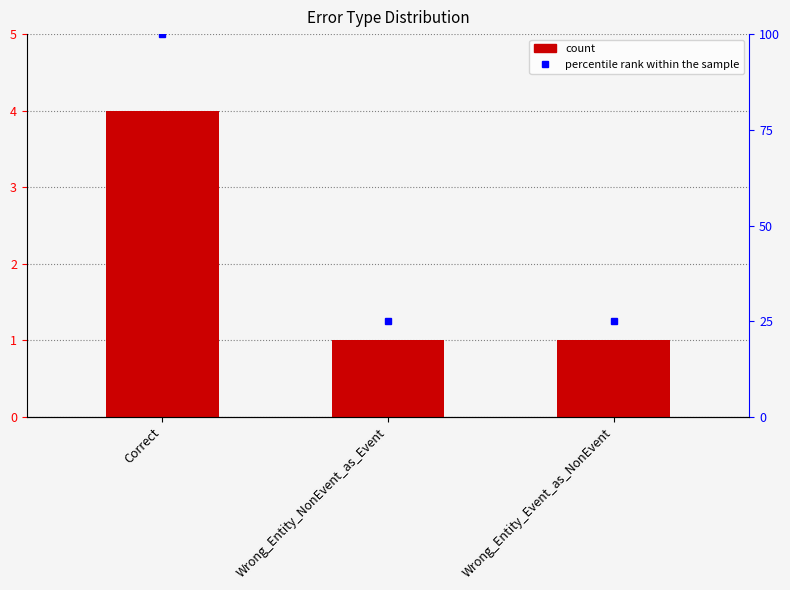

Reading left to right, extract all data points from this chart.

4	1	1